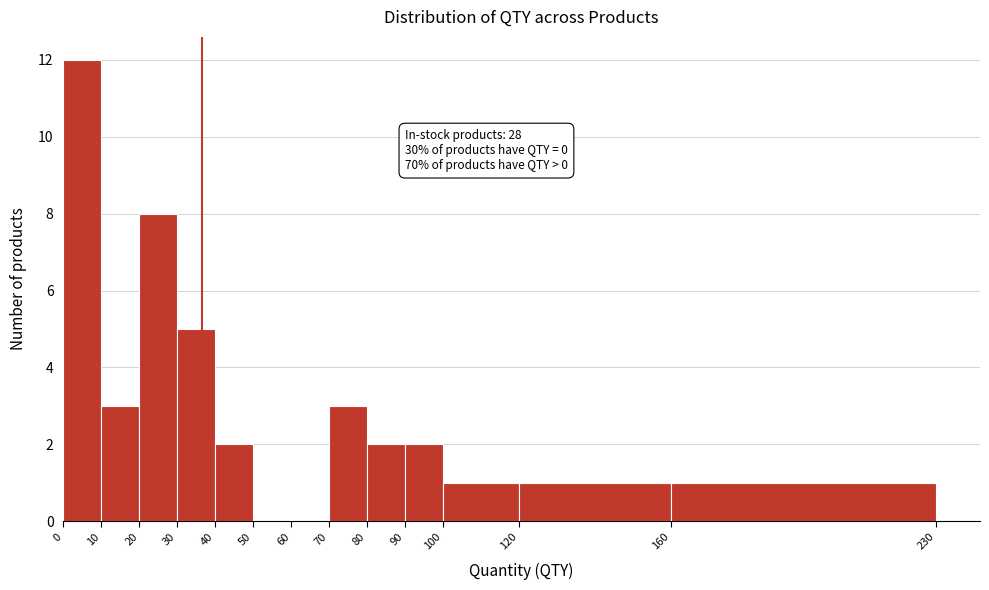

Which range on the x-axis has the tallest bar?

0 to 10